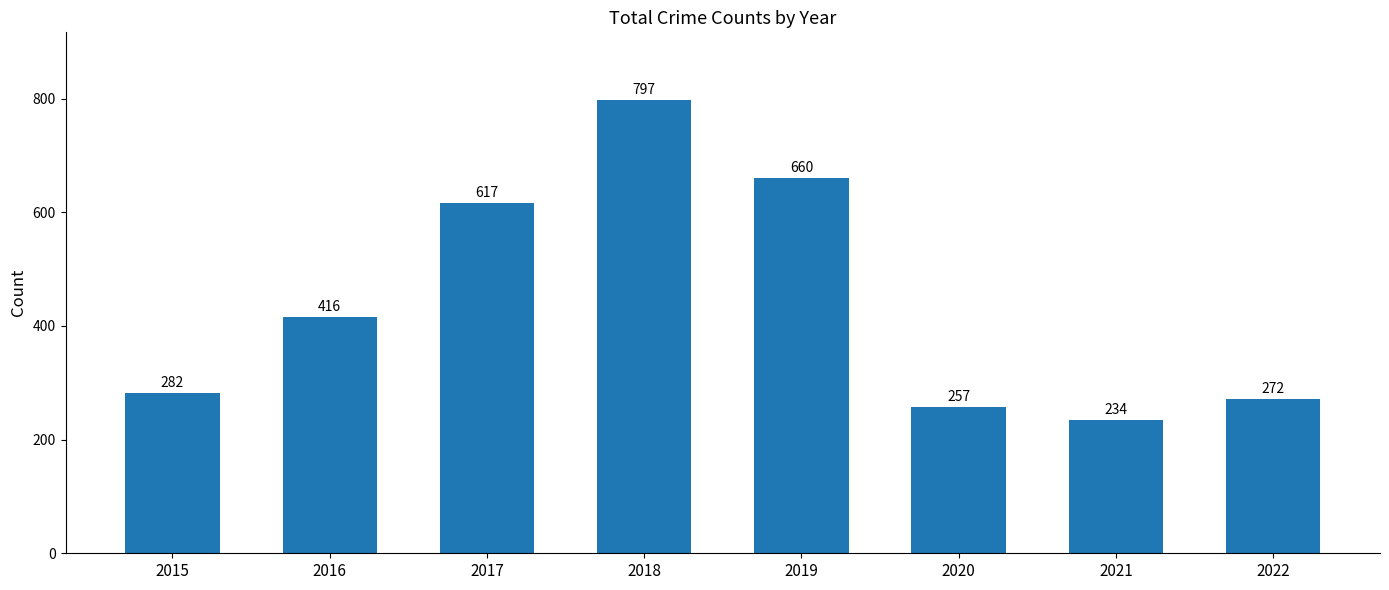

What is the sum of the values at 2019 and 2022?

932